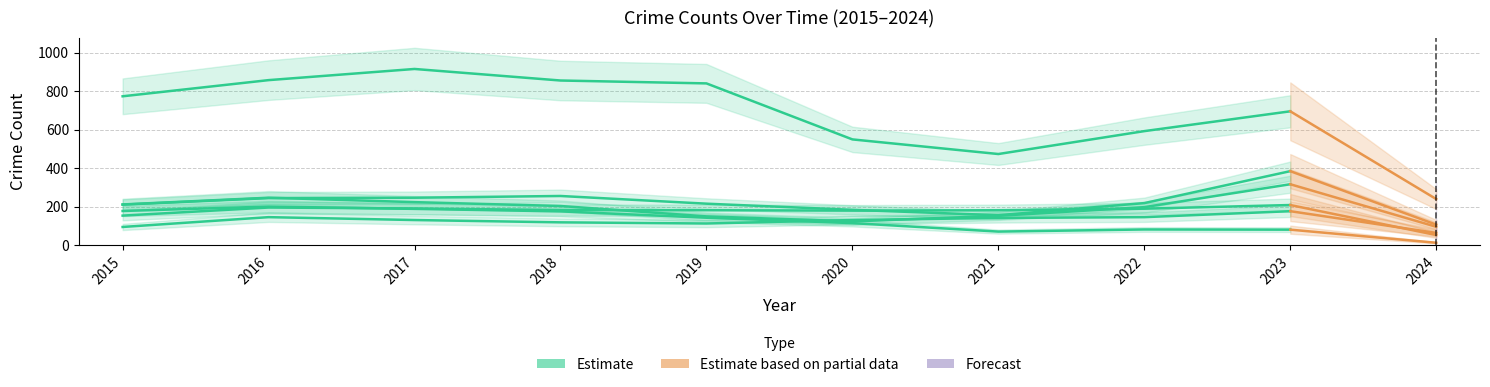

What is the minimum value shown in the chart?

13